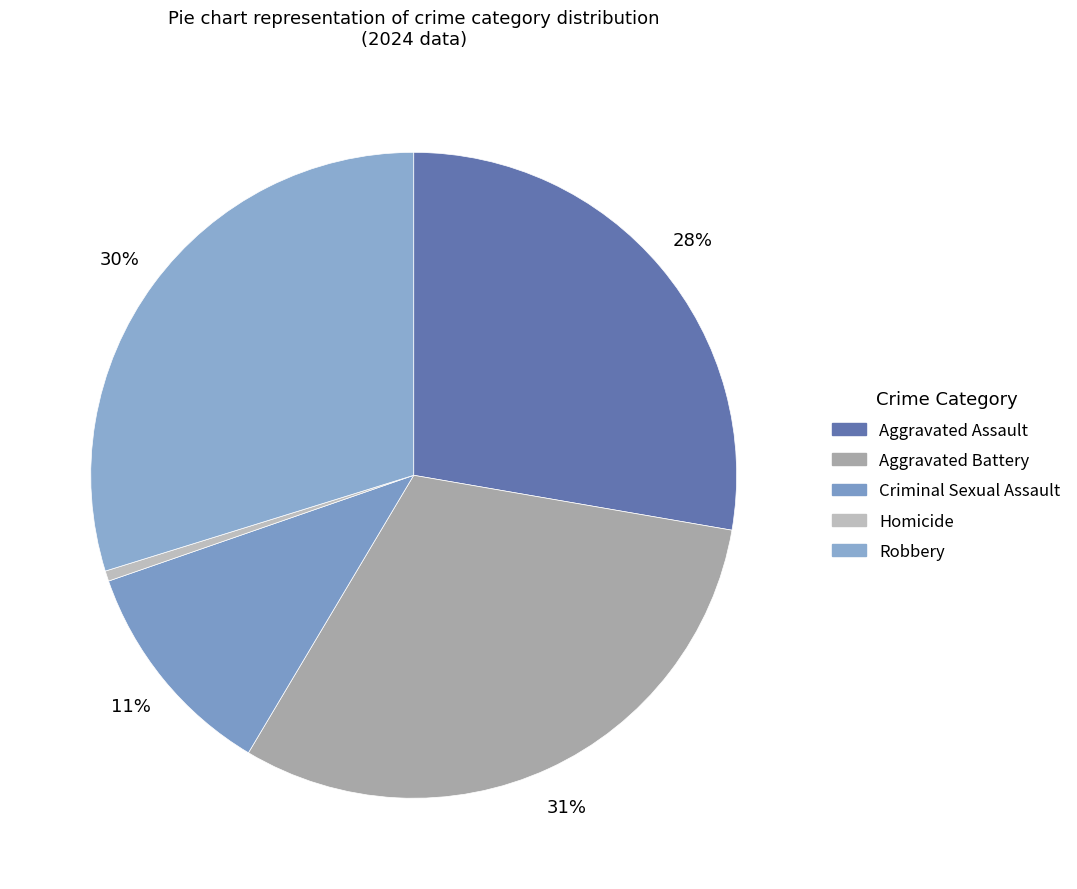

Combined, what portion of the pie is Criminal Sexual Assault and Aggravated Assault?

38.9%